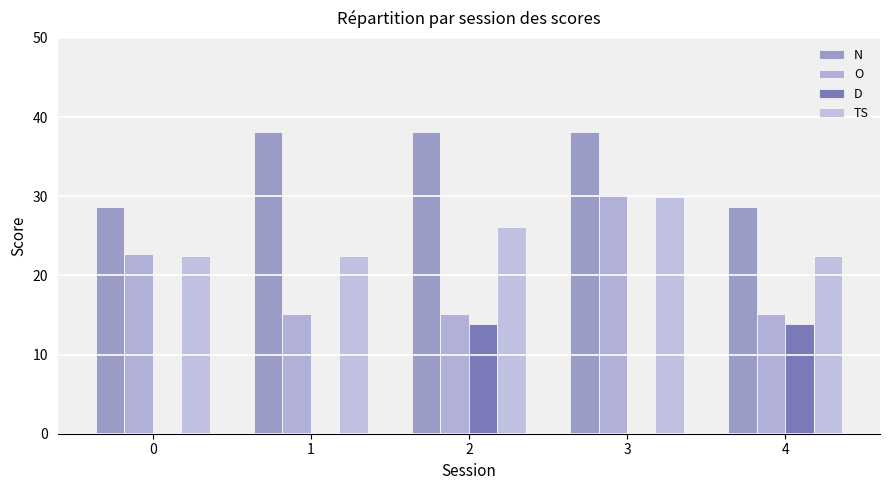

What is the sum of all D values?

27.8